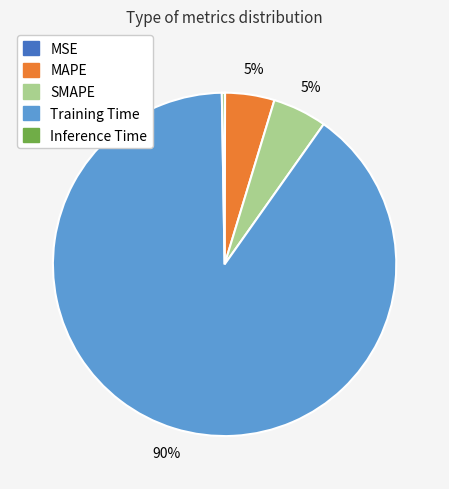

Is it true that SMAPE is 1% of the pie?

False